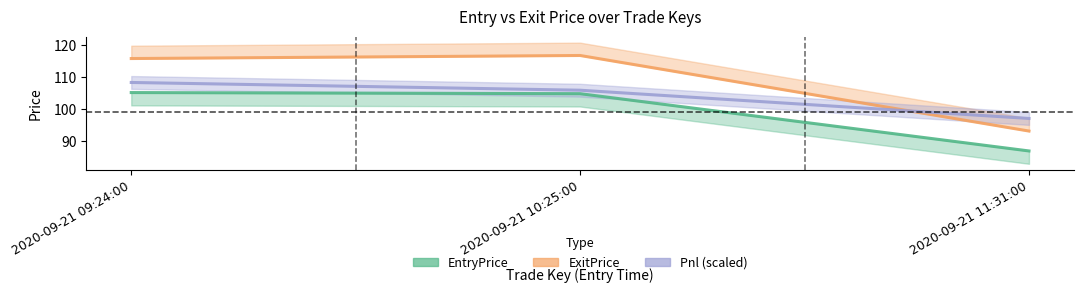

What is the label of the 1st point from the right?

2020-09-21 11:31:00